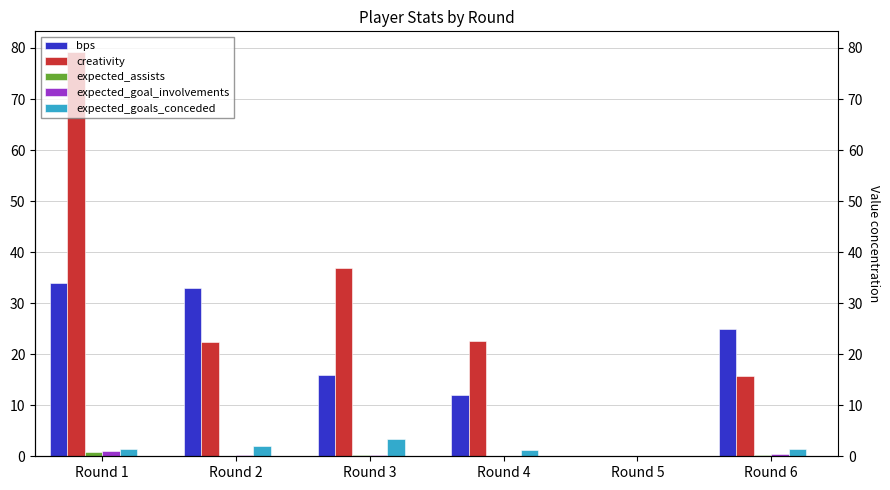

What are all the series names shown in the legend?

bps, creativity, expected_assists, expected_goal_involvements, expected_goals_conceded